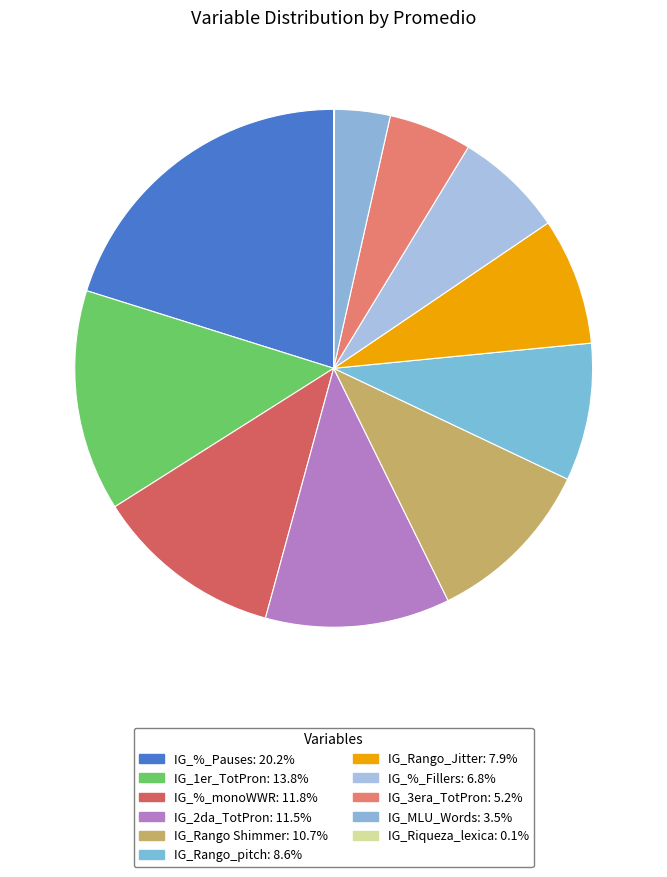

Rank the categories by value from highest to lowest.

IG_%_Pauses, IG_1er_TotPron, IG_%_monoWWR, IG_2da_TotPron, IG_Rango Shimmer, IG_Rango_pitch, IG_Rango_Jitter, IG_%_Fillers, IG_3era_TotPron, IG_MLU_Words, IG_Riqueza_lexica